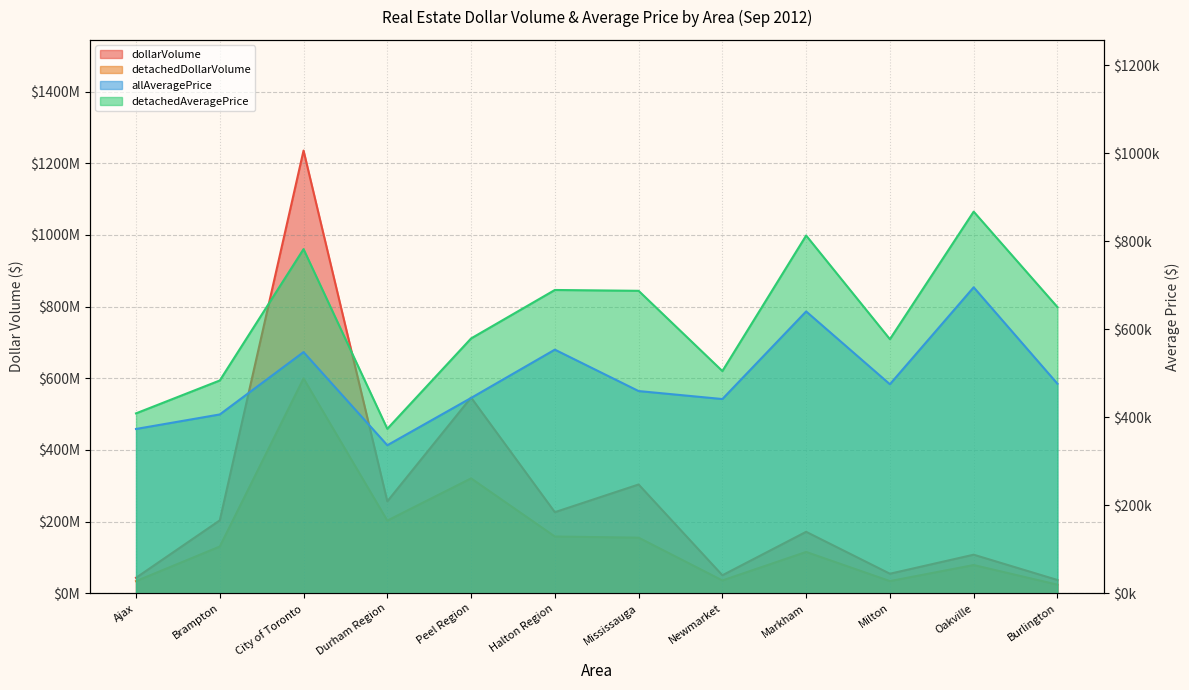

What is the approximate value of allAveragePrice at Burlington, to the nearest 100?

476000